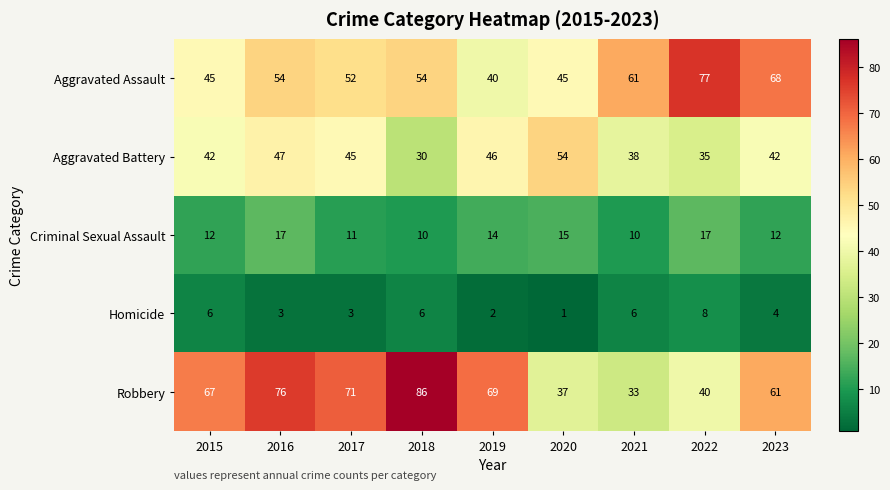

What is the difference between the maximum and minimum values in the Aggravated Battery series?

24